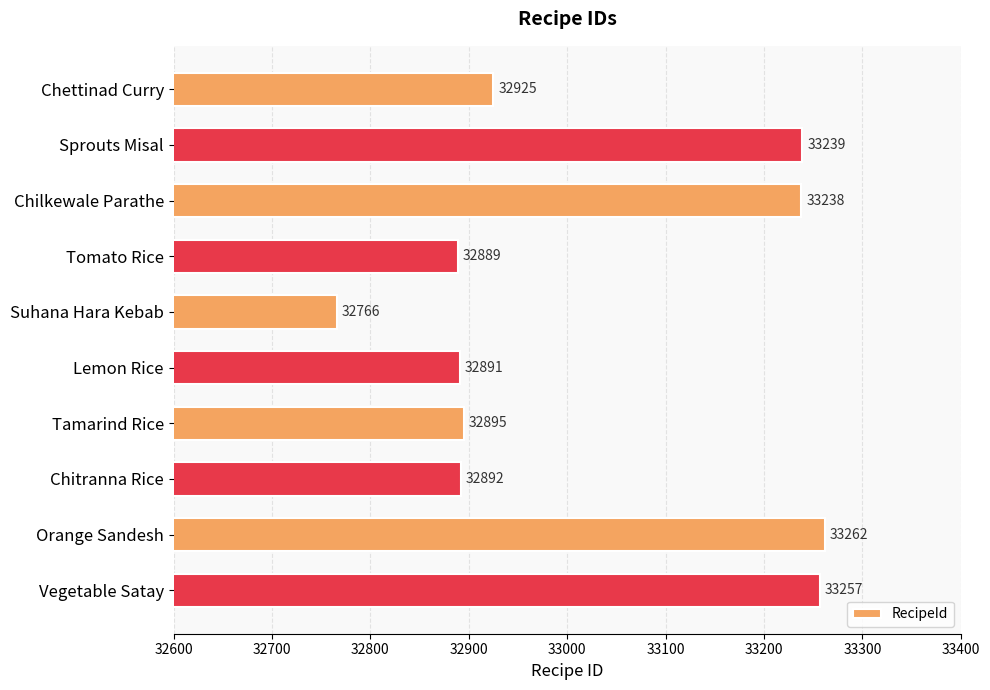

Read the value at Chettinad Curry, to the nearest 5.

32925